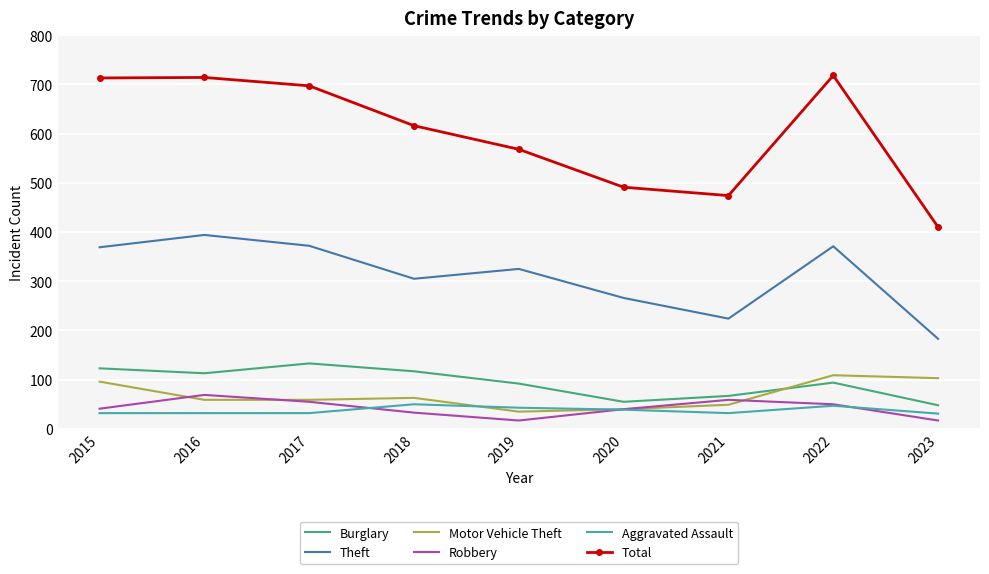

What is the total value across all series at 2021?

905